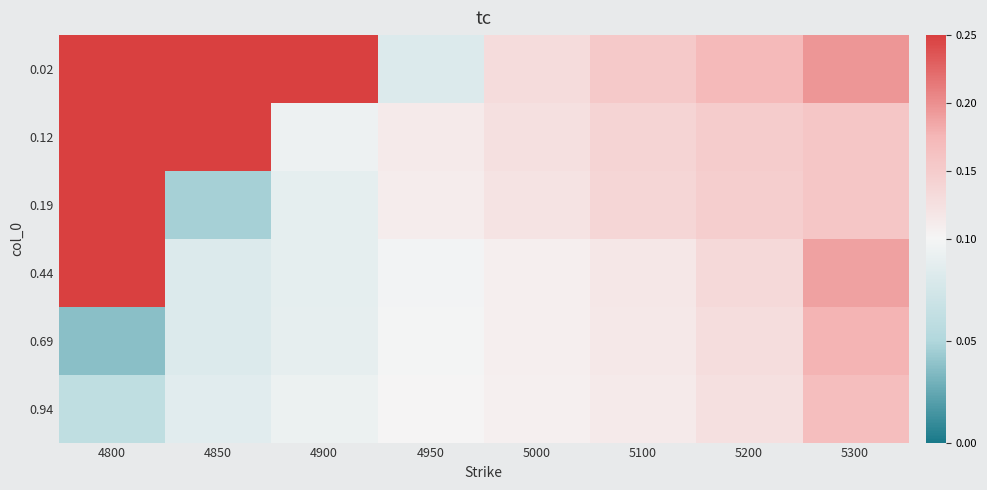

At which category does the chart reach its minimum across all series?

4800